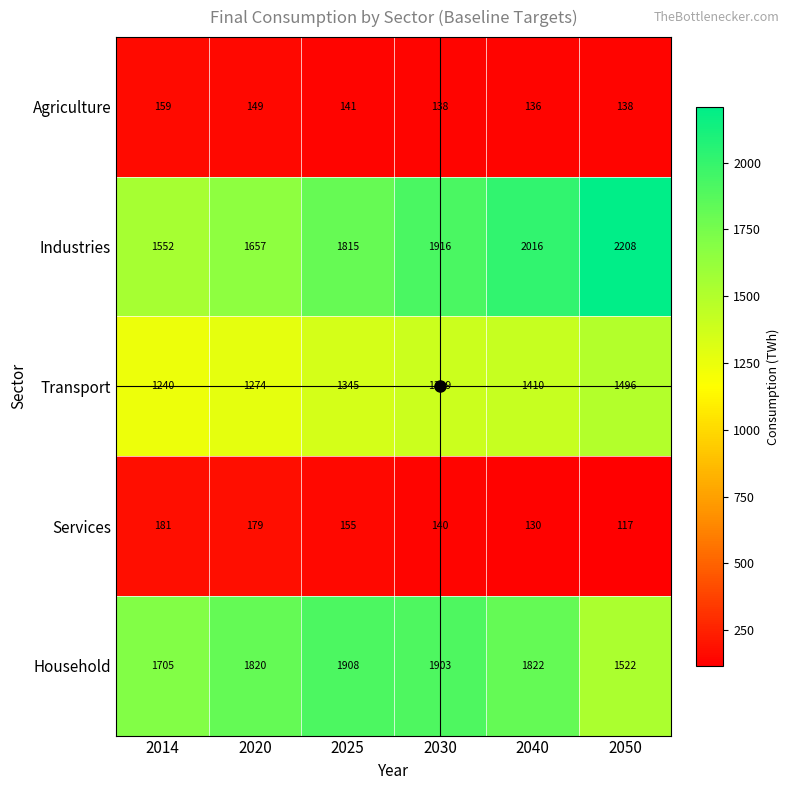

What is the difference between the second highest and second lowest values in the Services series?

49